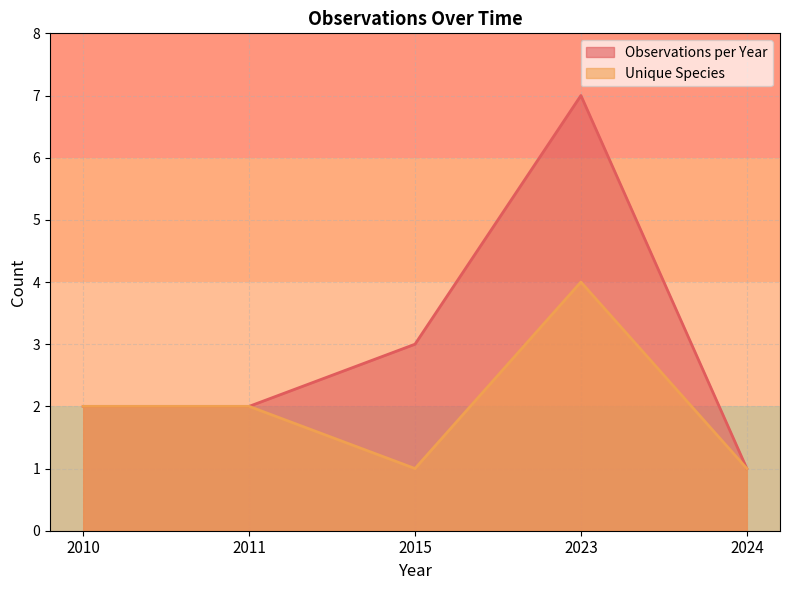

What is the approximate value of Observations per Year at 2011?

2